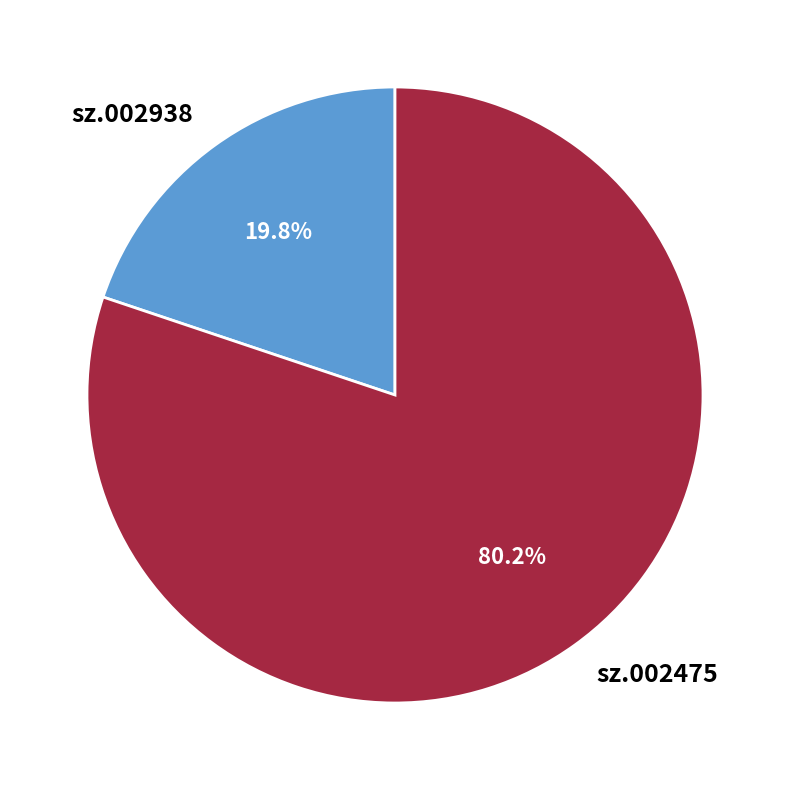

To the nearest percent, what percentage of the pie is sz.002938?

20%